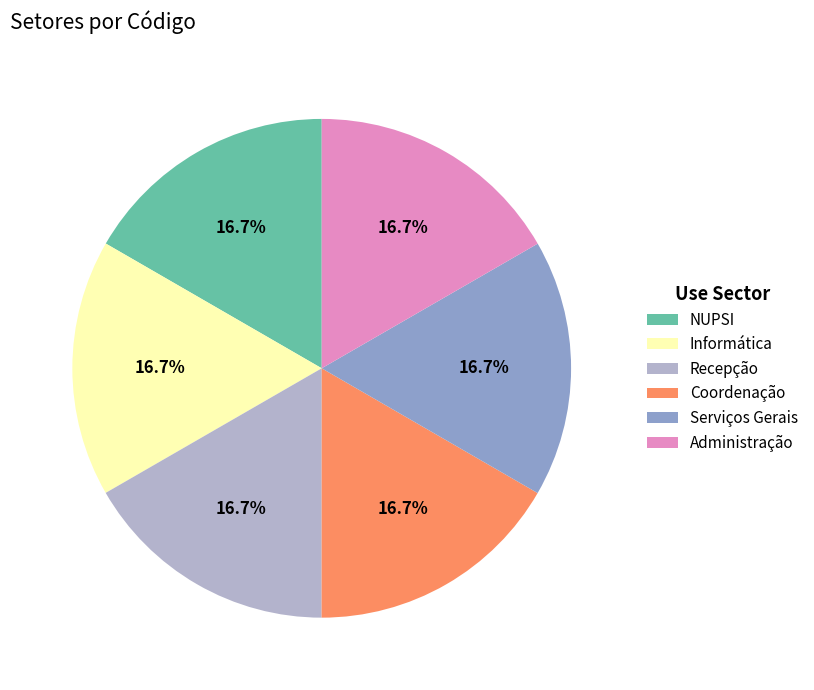

To the nearest percent, what is the combined percentage of Serviços Gerais and Recepção?

33%